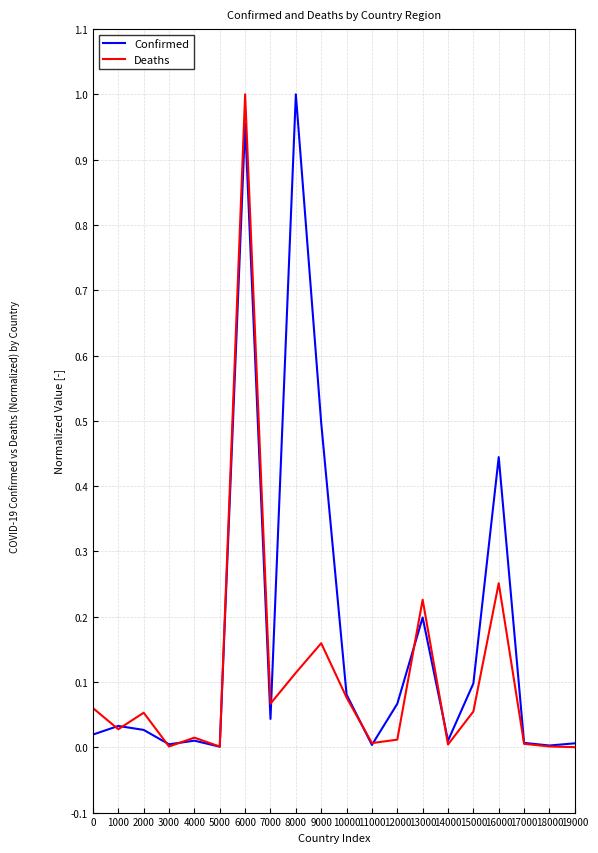

Which series changed the most between 3000 and 10000?

Confirmed